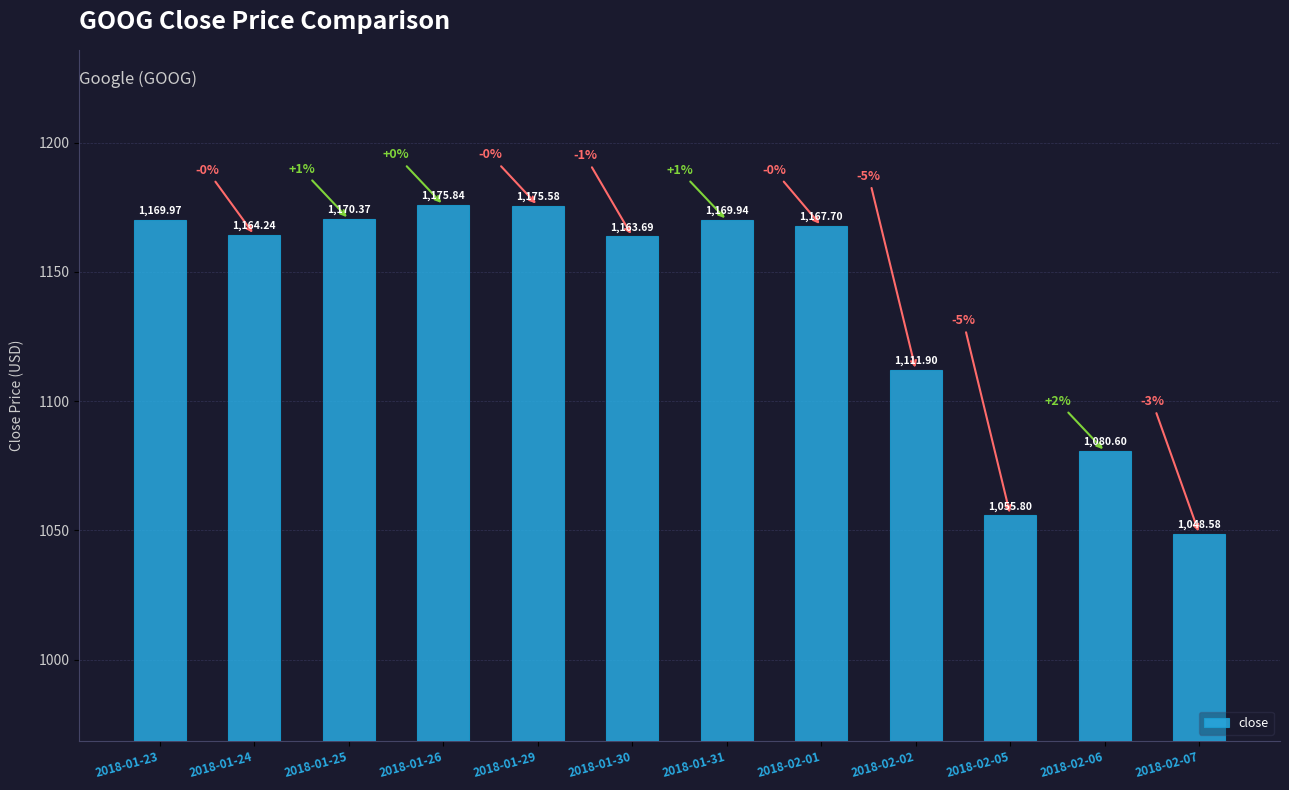

Reading left to right, transcribe all the data shown in this chart.

2018-01-23=1170.0	2018-01-24=1164.2	2018-01-25=1170.4	2018-01-26=1175.8	2018-01-29=1175.6	2018-01-30=1163.7	2018-01-31=1169.9	2018-02-01=1167.7	2018-02-02=1111.9	2018-02-05=1055.8	2018-02-06=1080.6	2018-02-07=1048.6